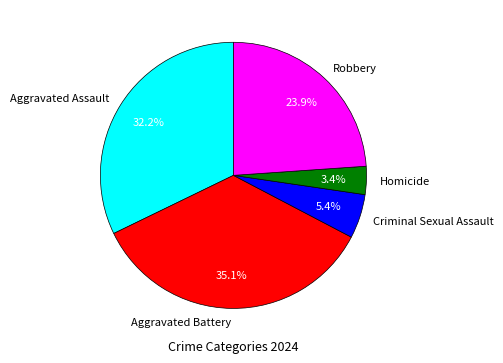

Does any single category account for the majority?

No